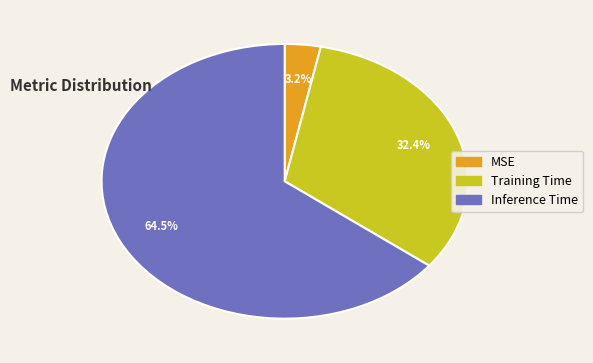

What is the largest slice in the pie chart?

Inference Time